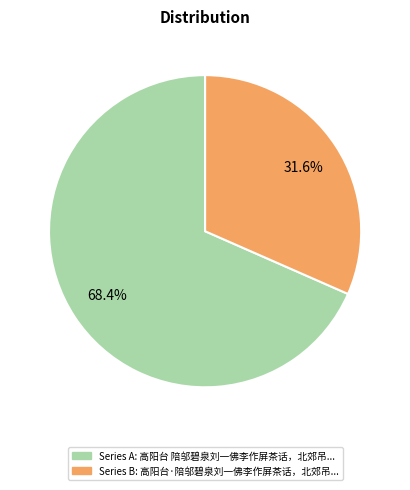

Is there any slice that represents more than half of the pie?

Yes